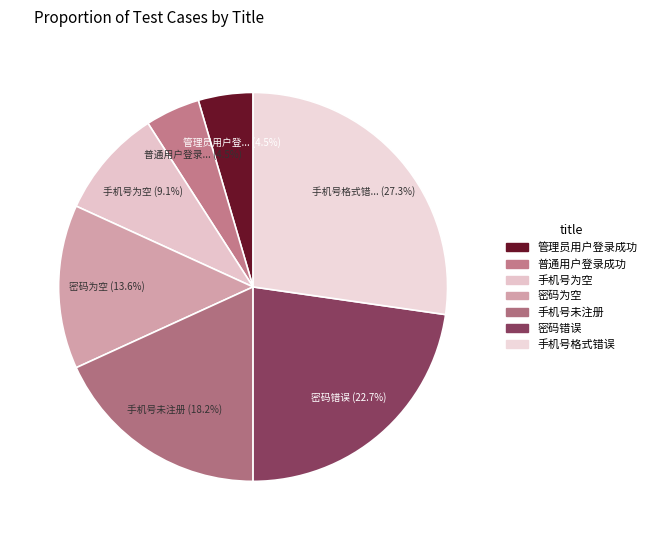

How many slices are in this pie chart?

7